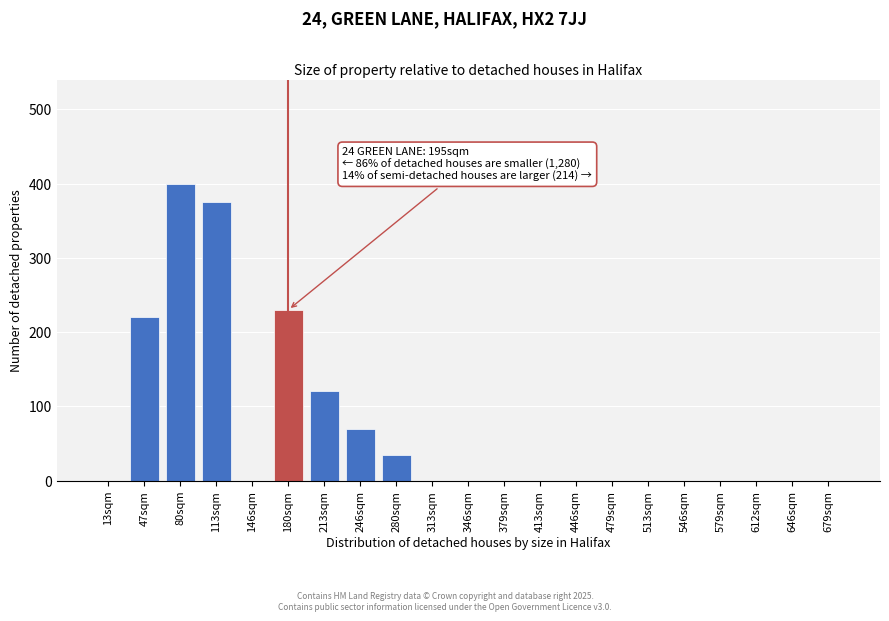

Reading left to right, what are all the values shown in this chart?

13sqm=0	47sqm=220	80sqm=400	113sqm=375	146sqm=0	180sqm=230	213sqm=120	246sqm=70	280sqm=35	313sqm=0	346sqm=0	379sqm=0	413sqm=0	446sqm=0	479sqm=0	513sqm=0	546sqm=0	579sqm=0	612sqm=0	646sqm=0	679sqm=0